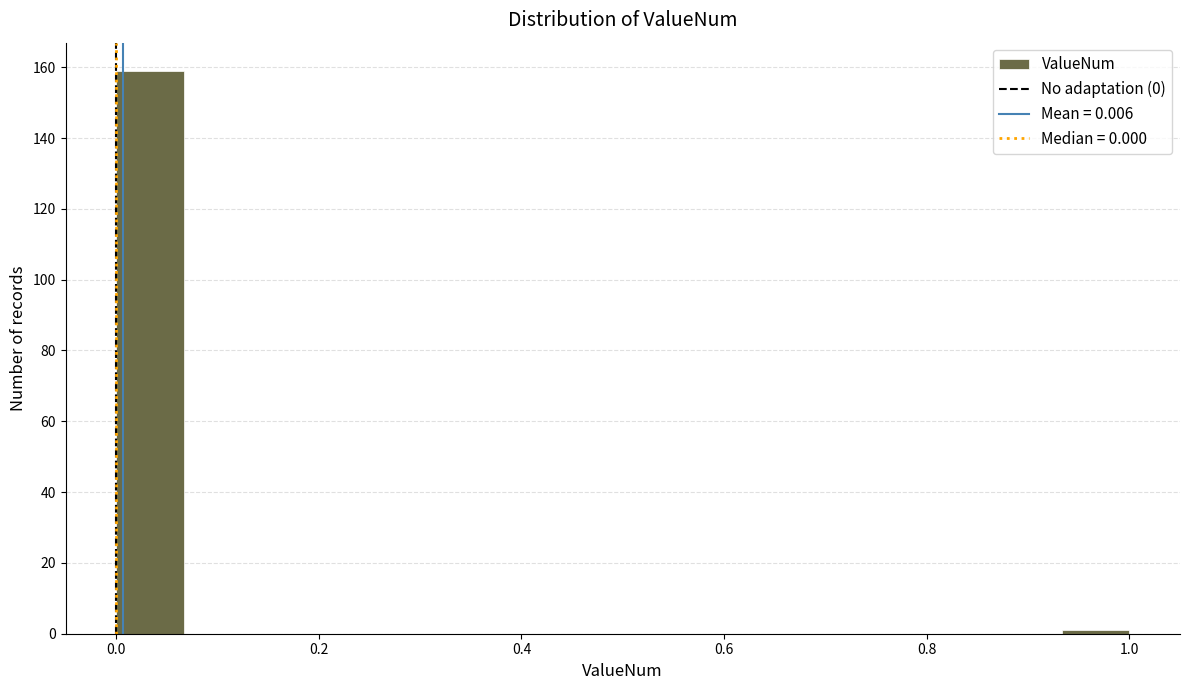

Around what value on the x-axis is the tallest bar? Give the approximate position of its centre, as read against the axis.

0.04